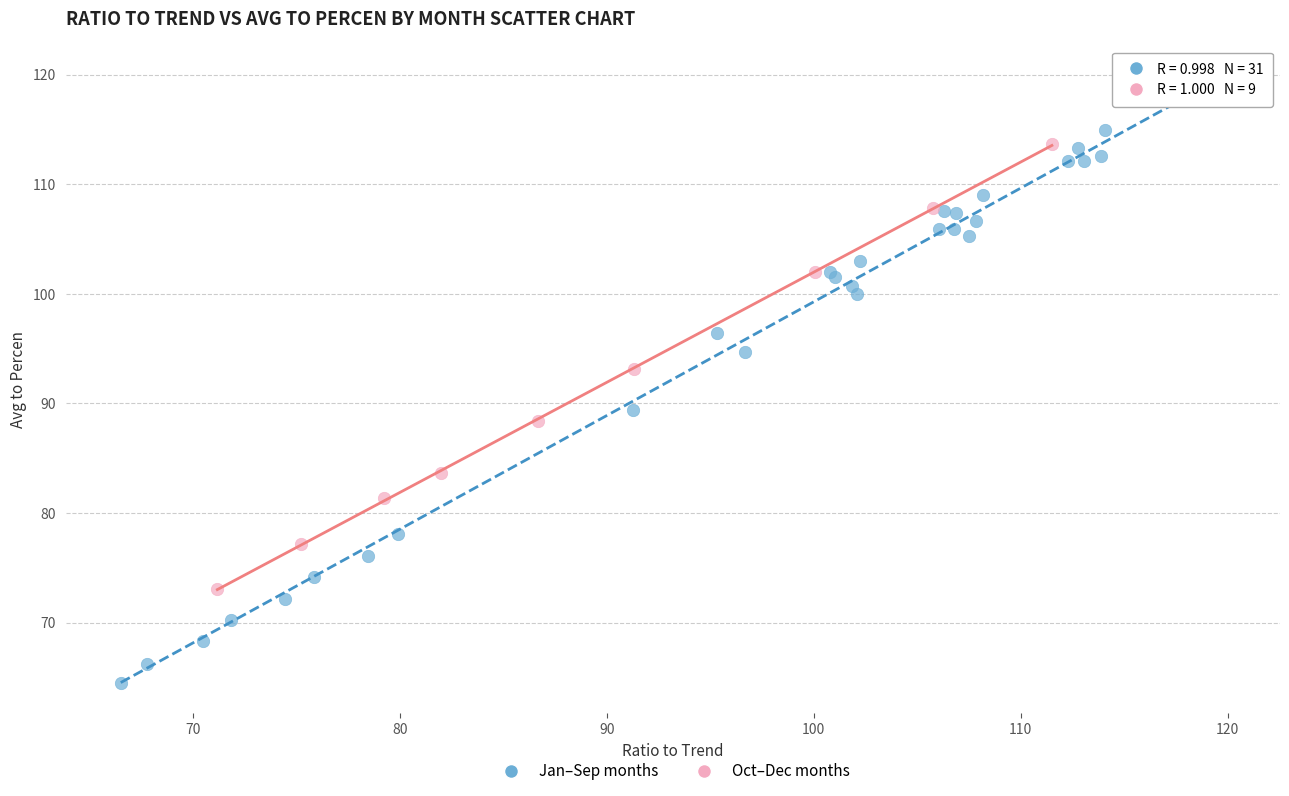

Which series contains the lowest Y value?

Jan–Sep months